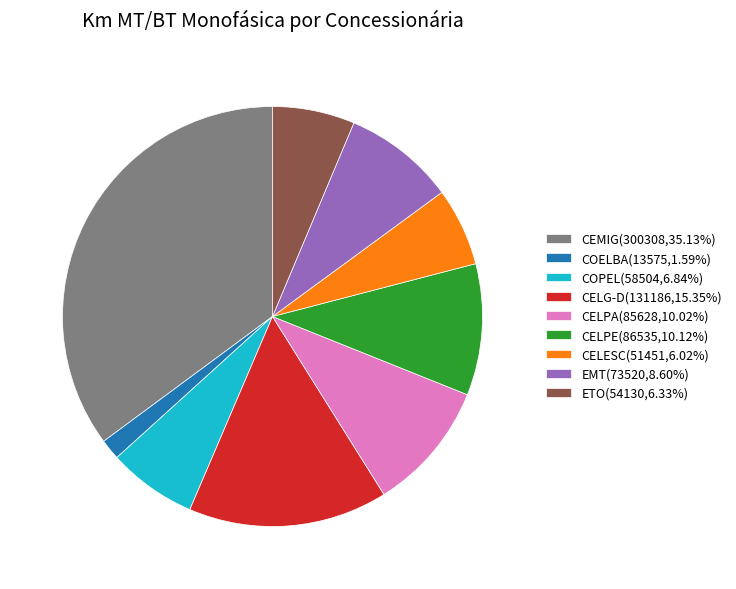

How many slices are in this pie chart?

9